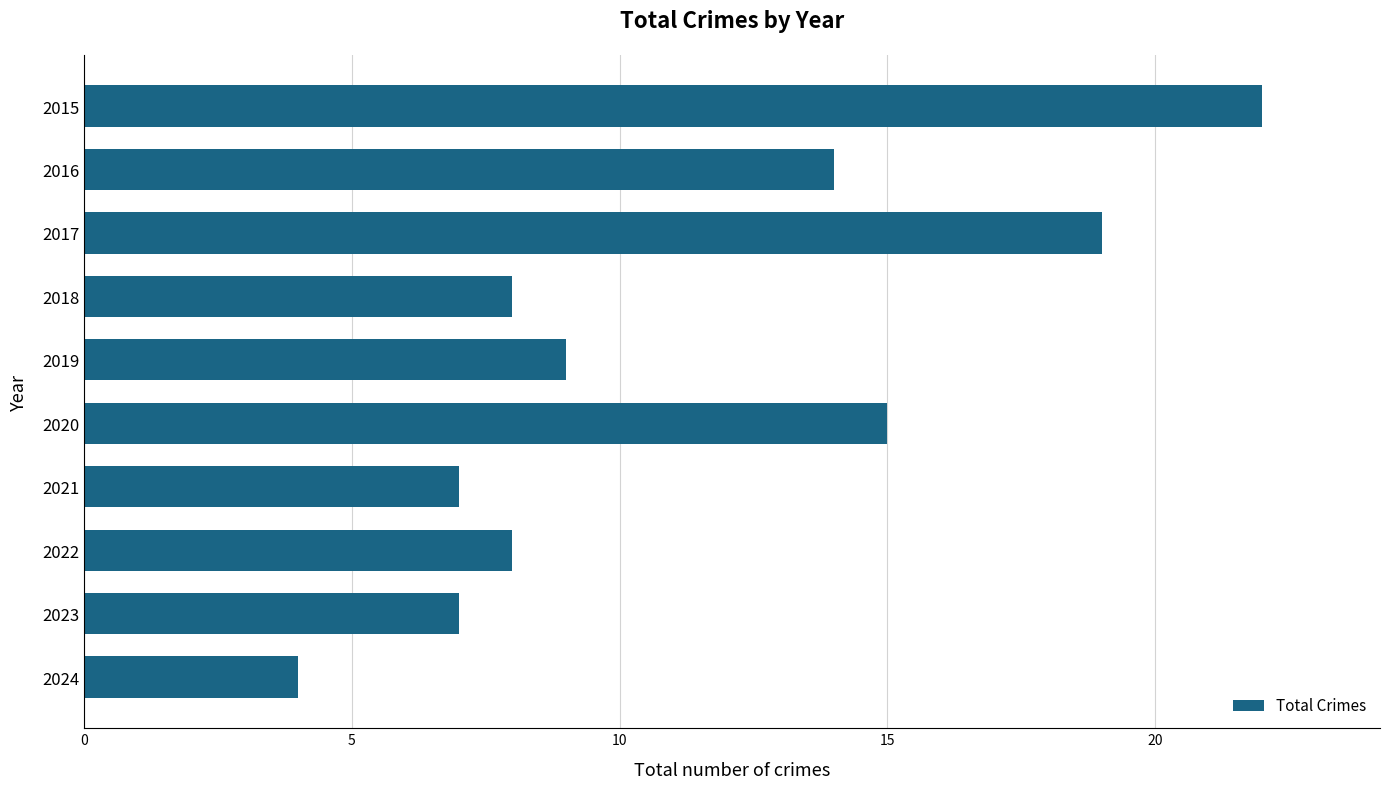

Where is the data nearest to the value 13?

2016